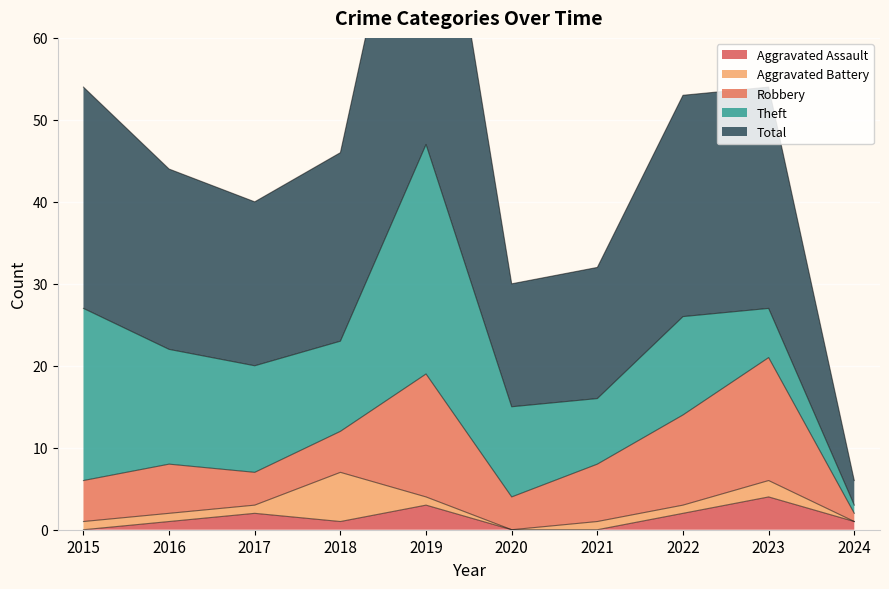

List the labels in order of Aggravated Battery value, smallest first.

2020, 2024, 2015, 2016, 2017, 2019, 2021, 2022, 2023, 2018